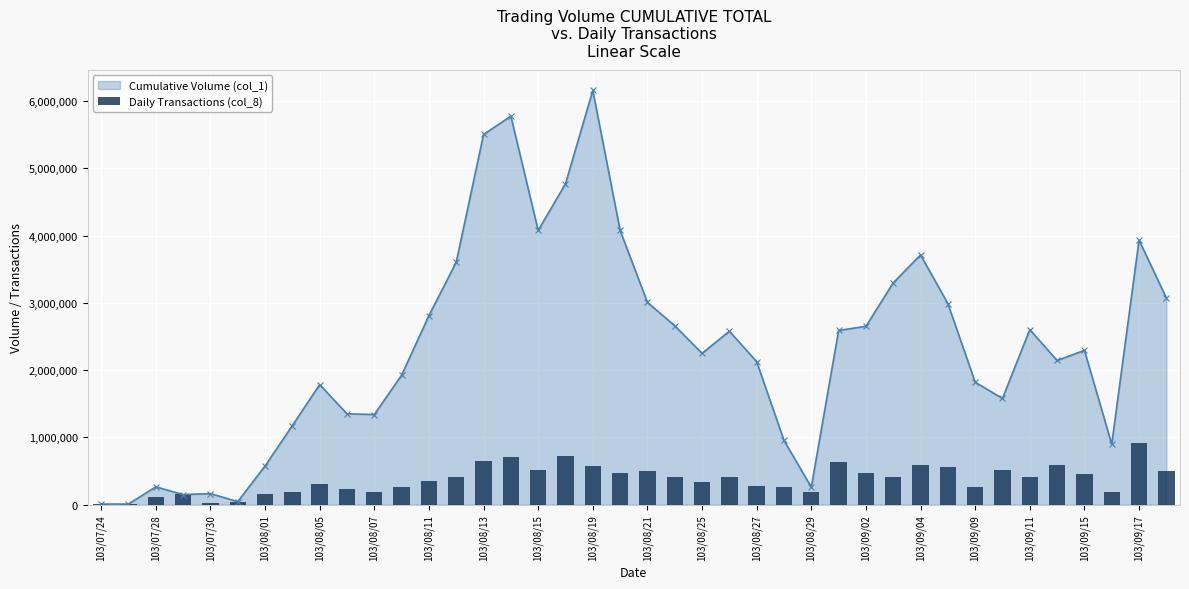

How many categories are shown in the chart?

40